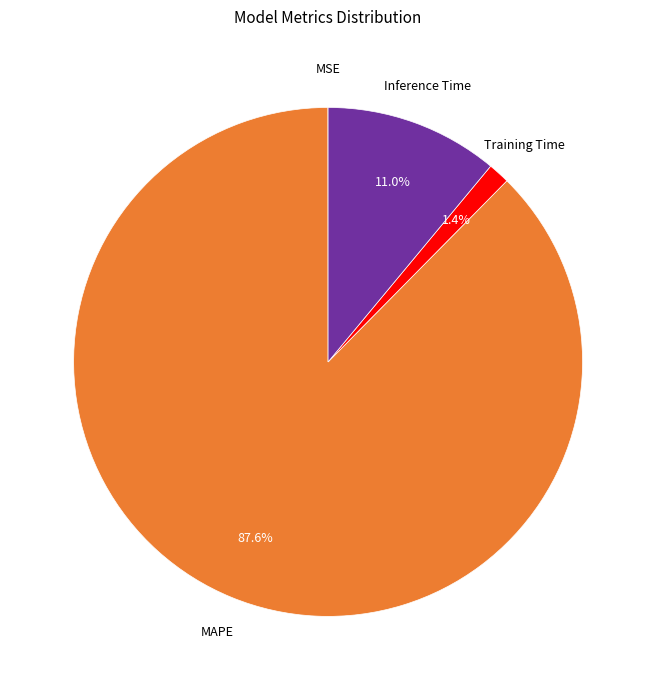

What is the largest slice in the pie chart?

MAPE